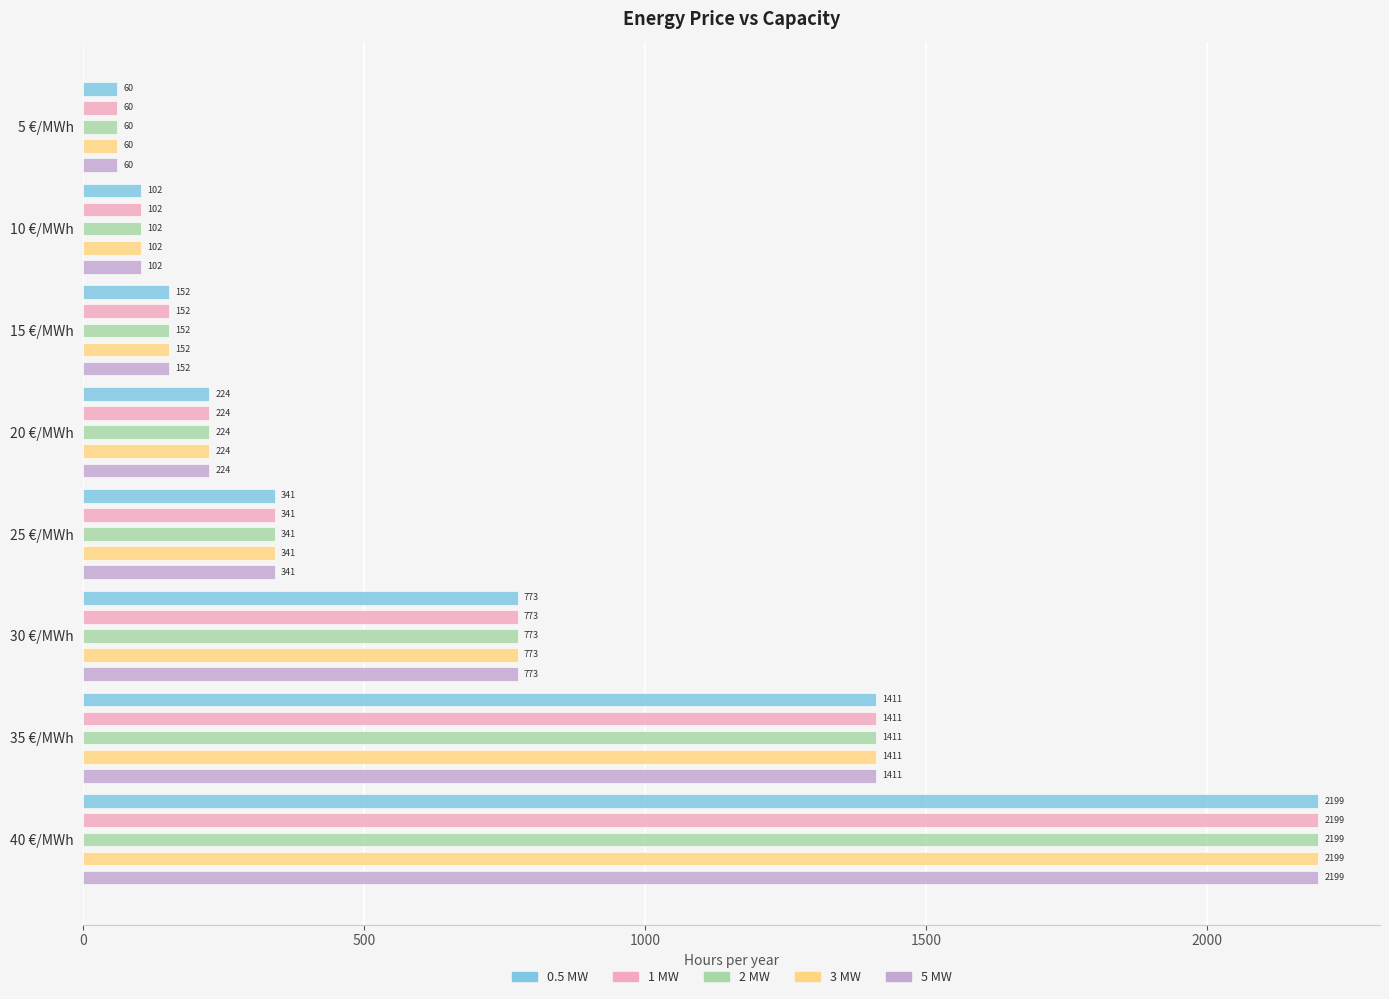

The 3 MW series shows 530 at 6. True or false?

False